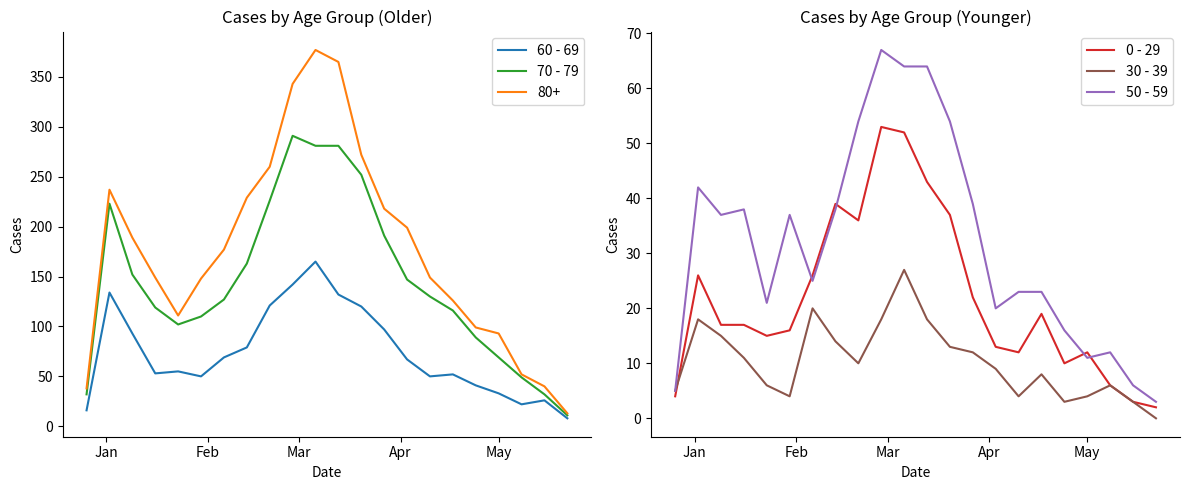

True or false: 50 - 59 and 60 - 69 intersect in this chart.

False